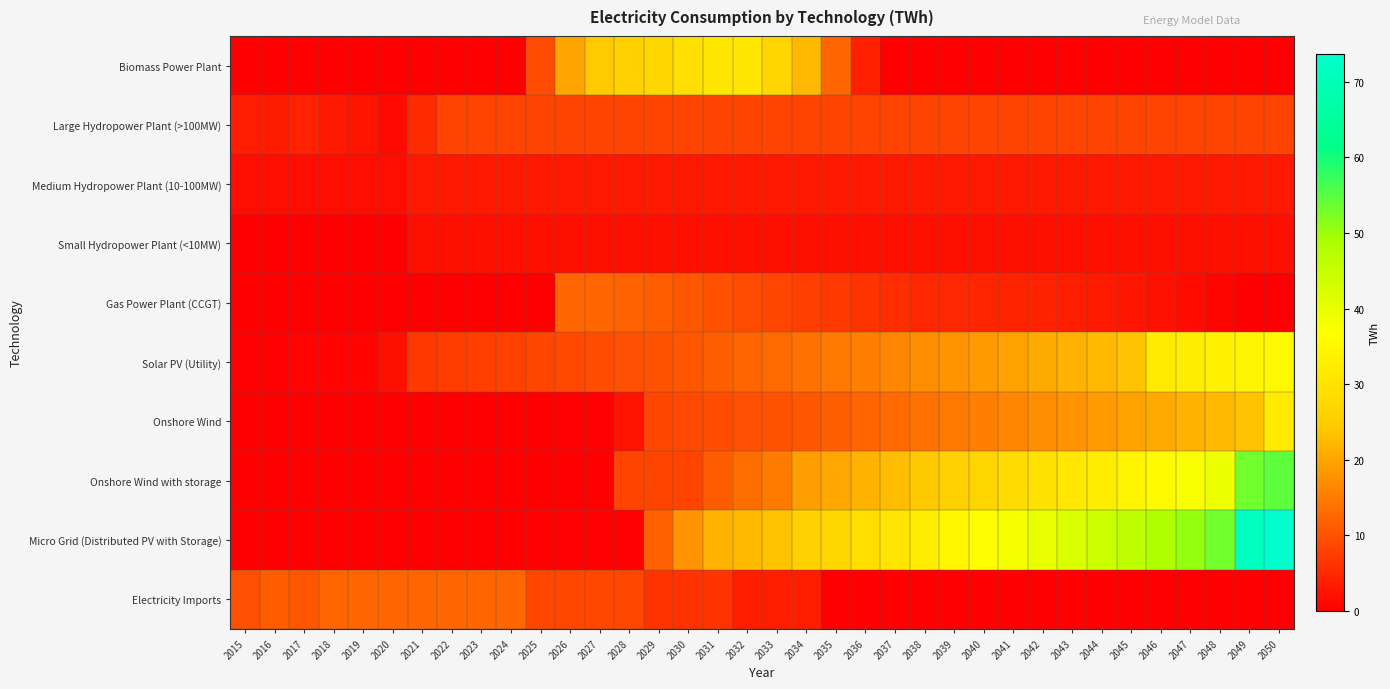

Which series has the largest total across all categories?

Micro Grid (Distributed PV with Storage)